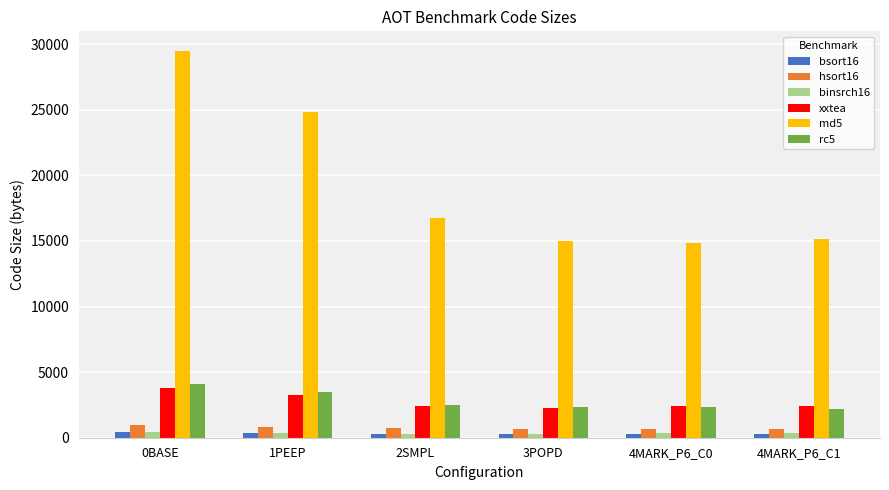

What is the highest value of the bsort16 series?

418